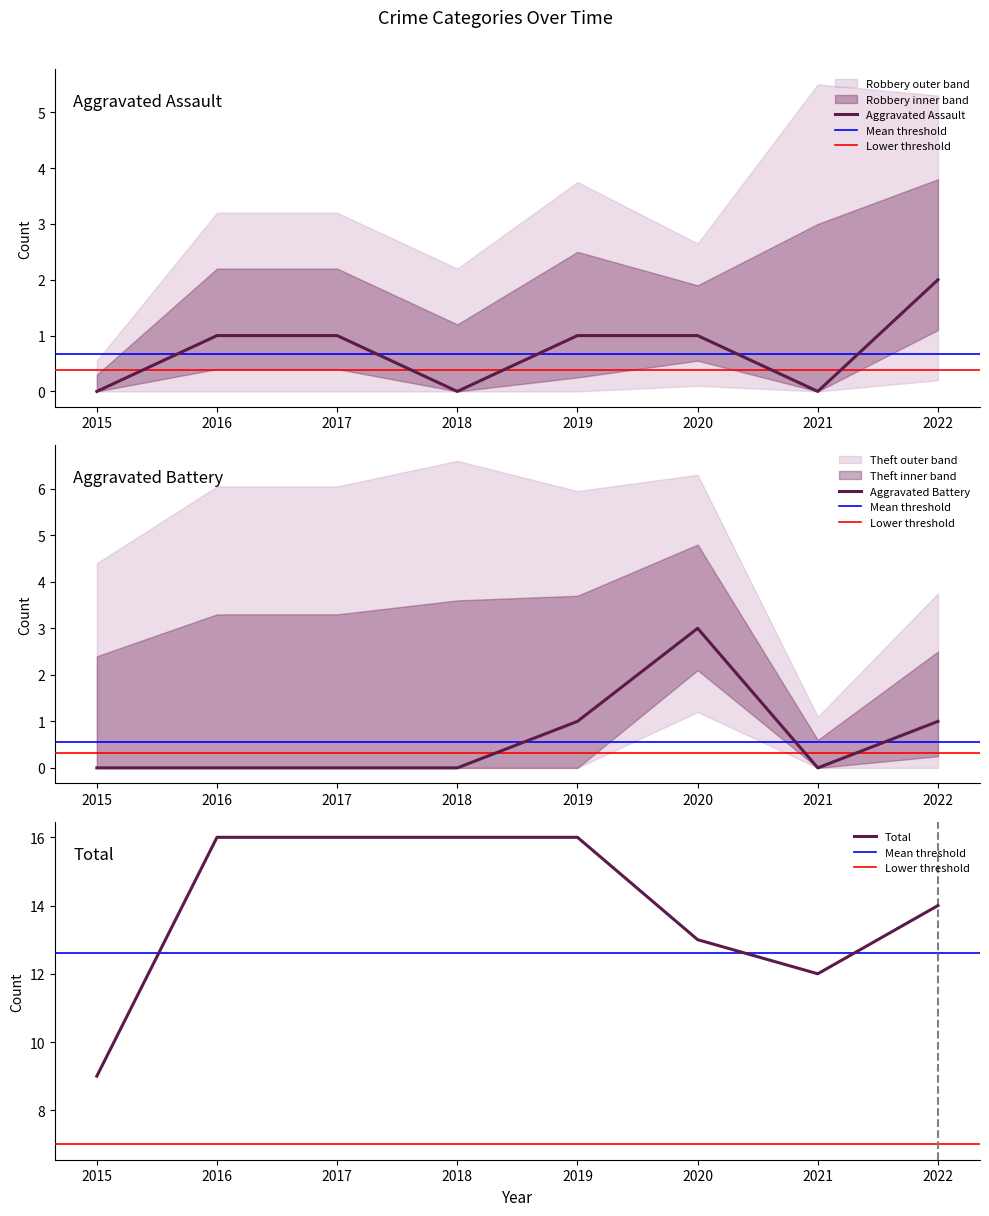

Rank the series at 2018 from lowest to highest value.

Aggravated Assault, Aggravated Battery, Total